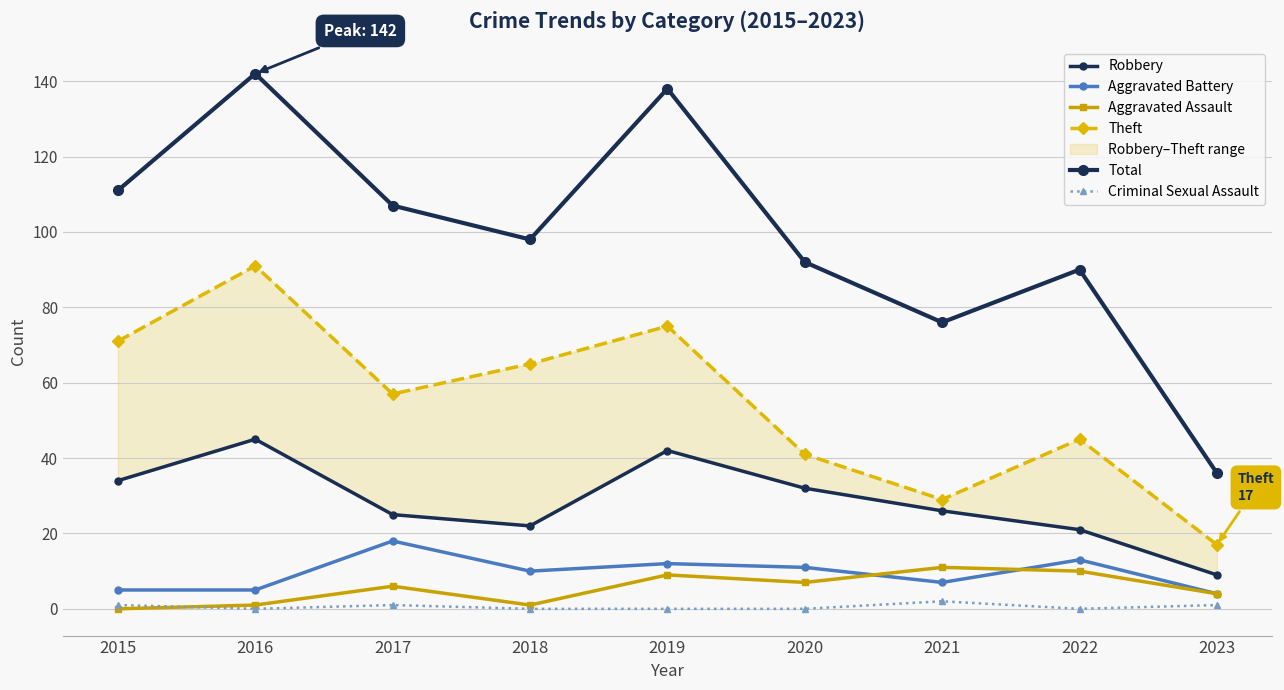

Is it true that Criminal Sexual Assault equals 2 at 2021?

True